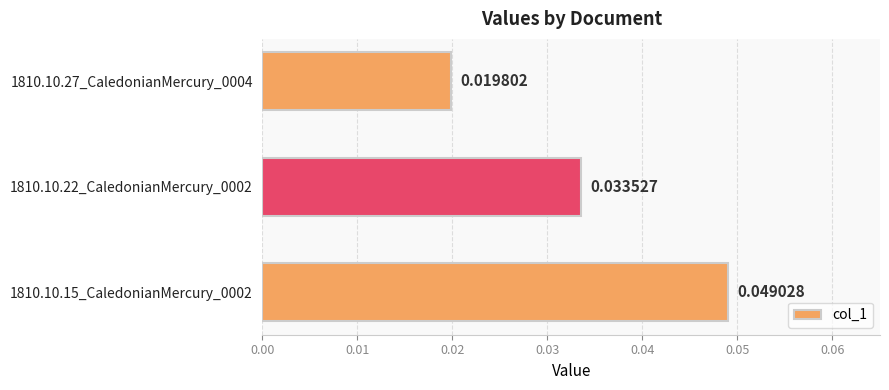

Which category has the lowest value across all series?

1810.10.27_CaledonianMercury_0004